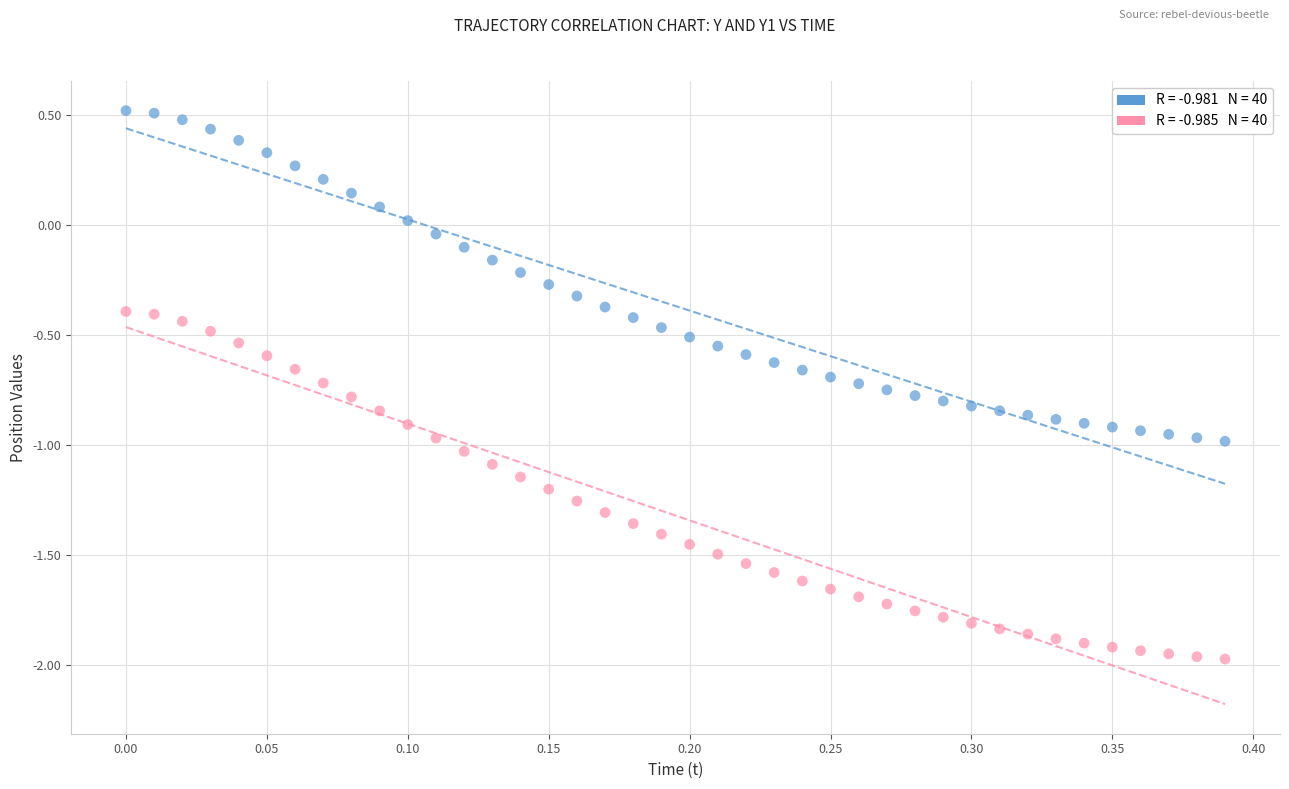

Across all data points, what is the range of Y values (max minus min)?

2.5